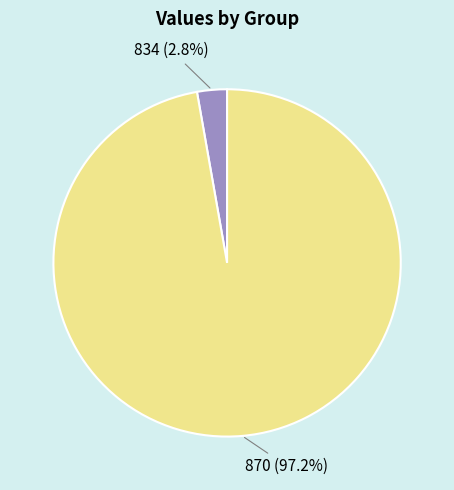

Rank the categories by value from highest to lowest.

870, 834